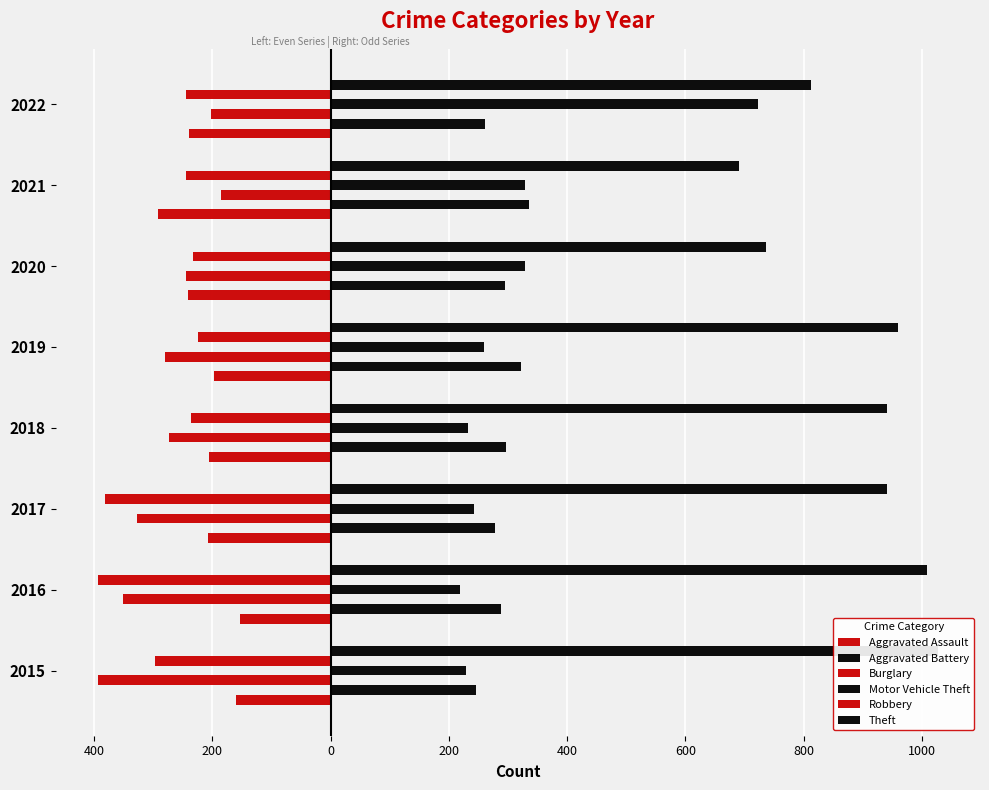

How many data points in Motor Vehicle Theft are less than 260?

4